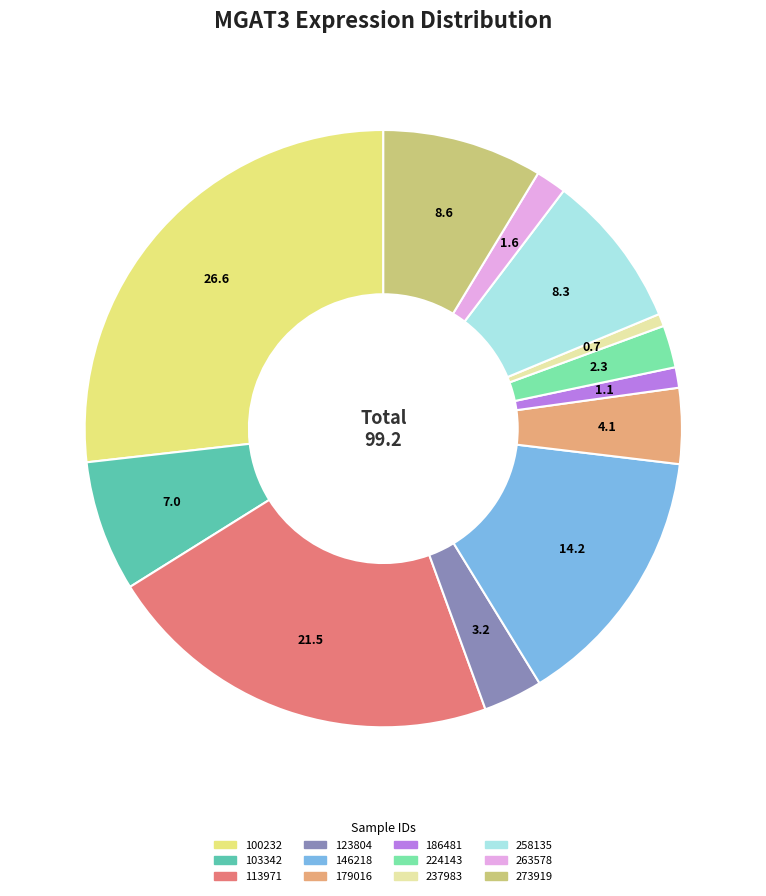

Do 113971 and 146218 together represent more than half of the pie?

No